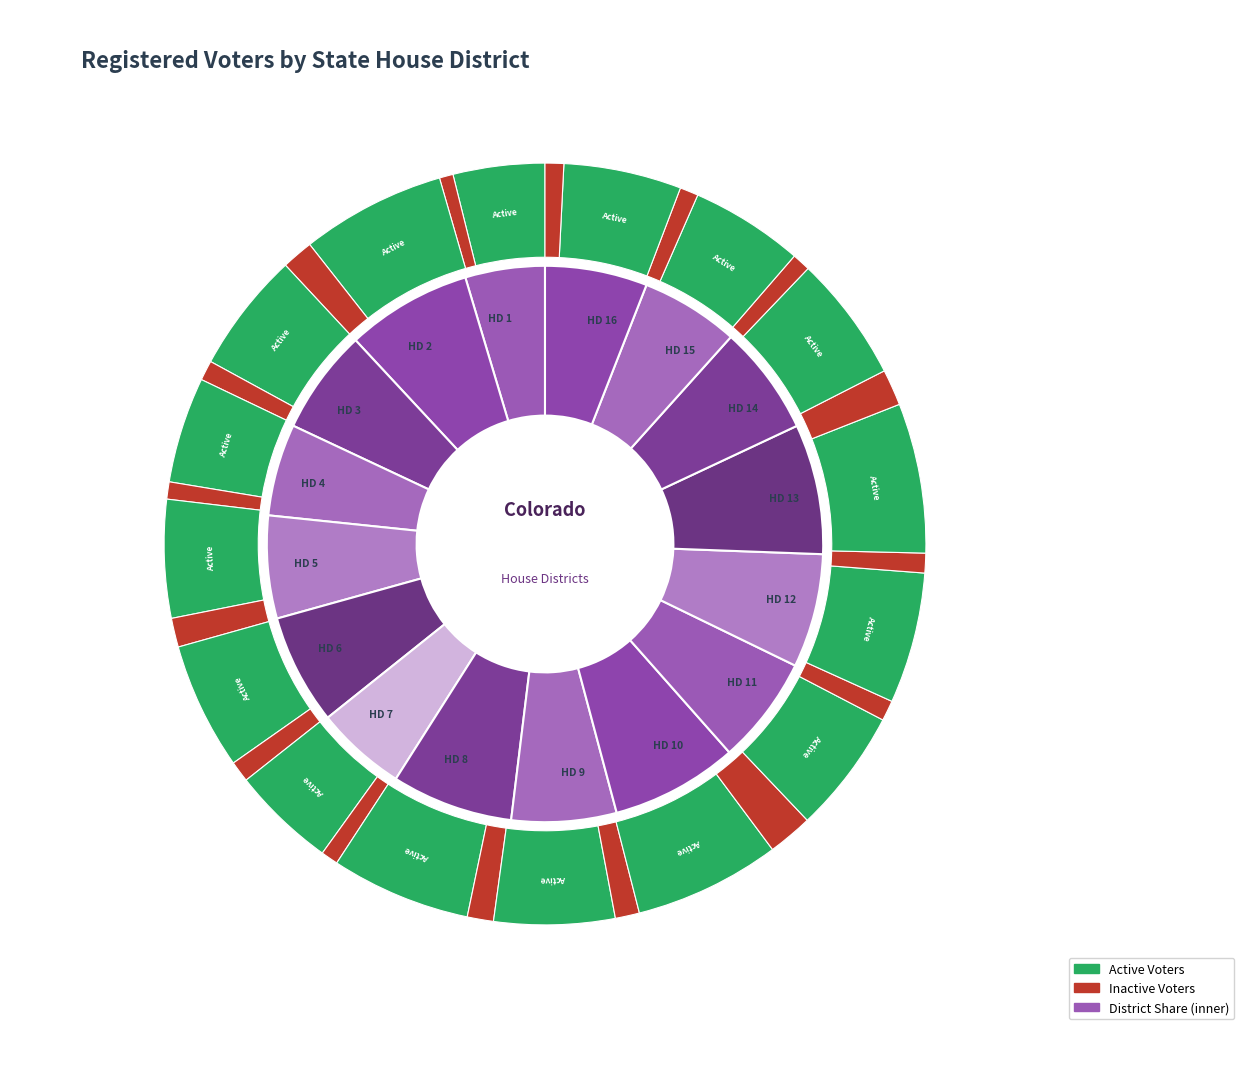

How many slices are in this pie chart?

16